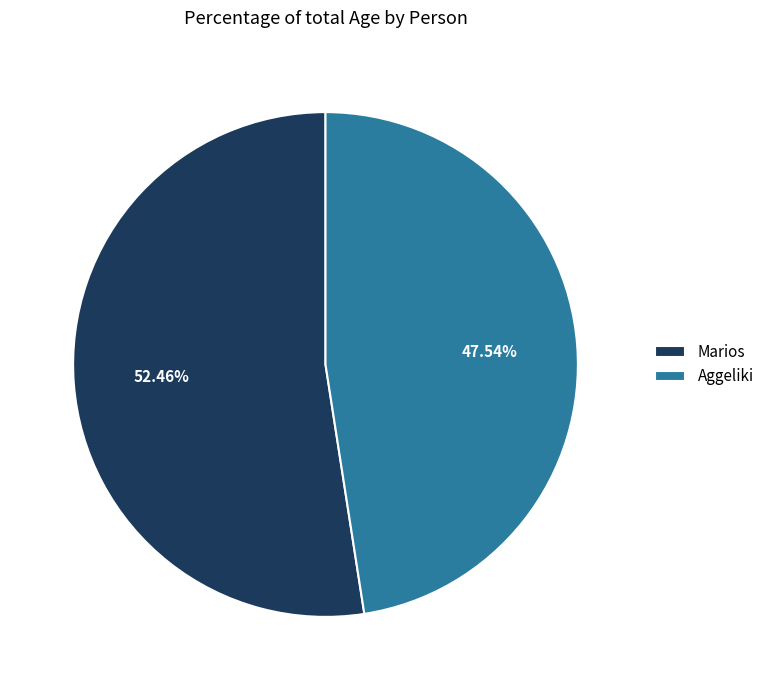

What is the majority slice?

Marios